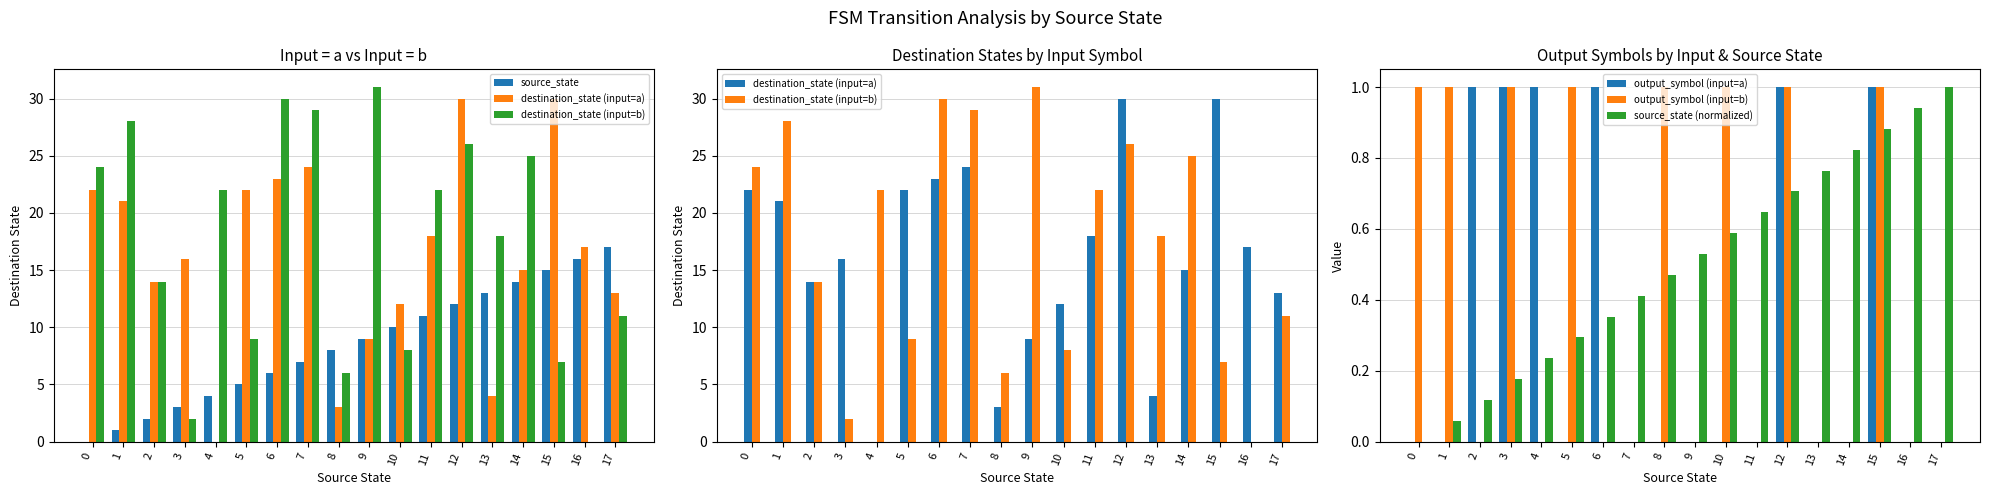

True or false: output_symbol (input=a) has a value of 0.3 at 16.

False